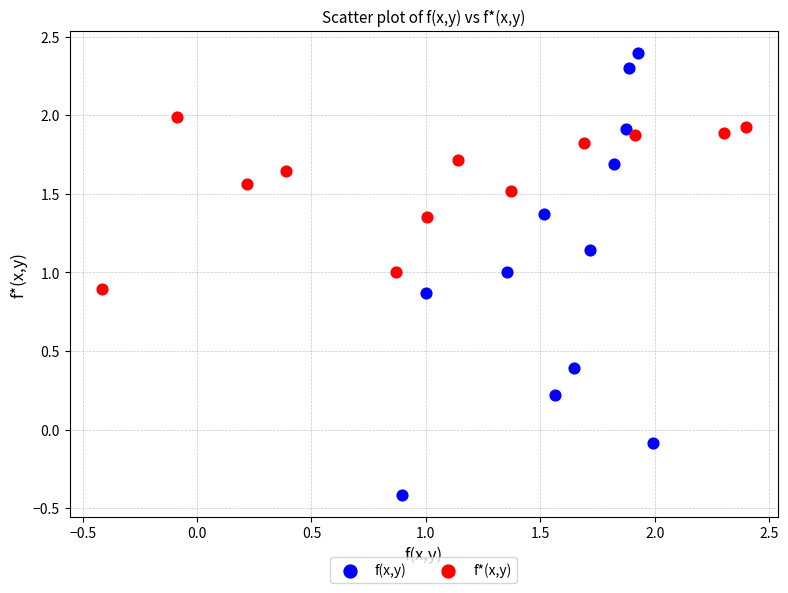

What are all the series names shown in the legend?

f(x,y), f*(x,y)